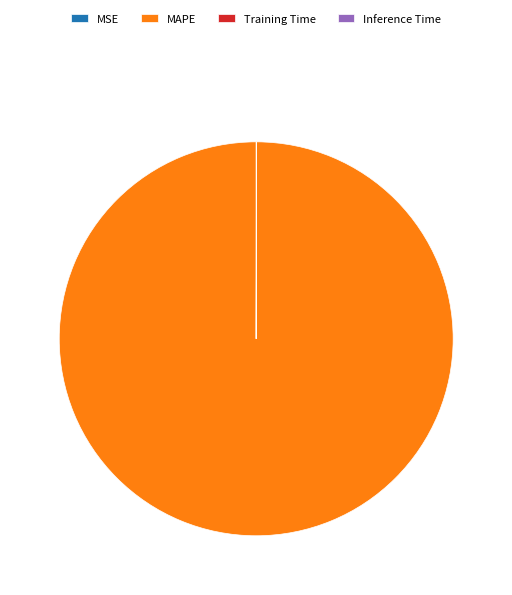

The MAPE slice represents 91% of the pie. True or false?

False